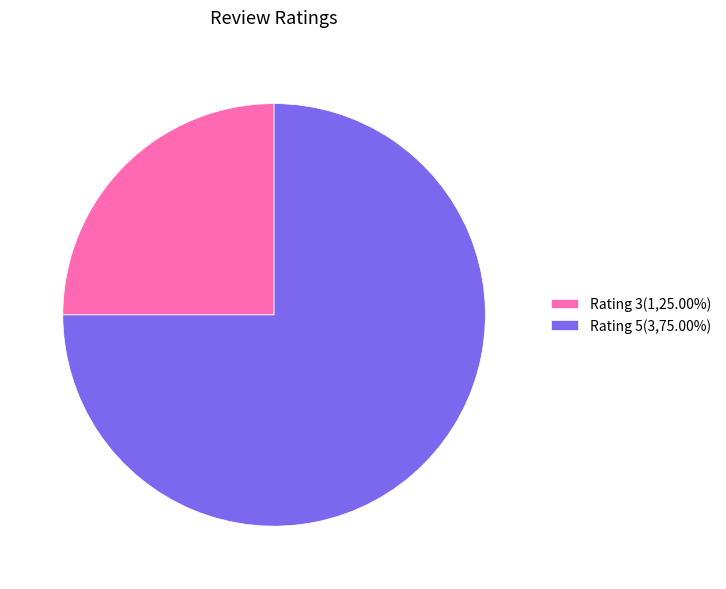

Do Rating 3(1,25.00%) and Rating 5(3,75.00%) together represent more than half of the pie?

Yes